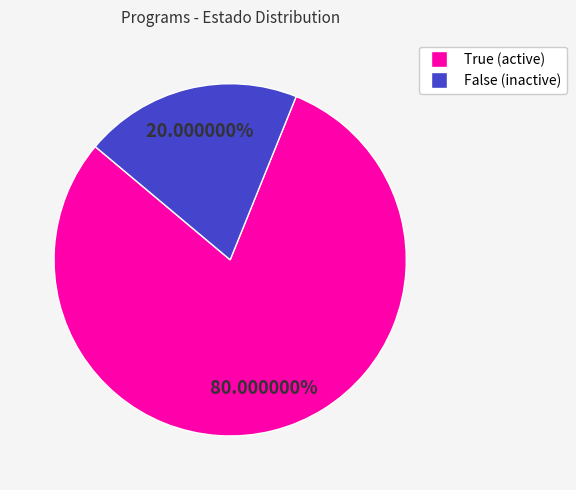

Count the number of slices in the pie.

2